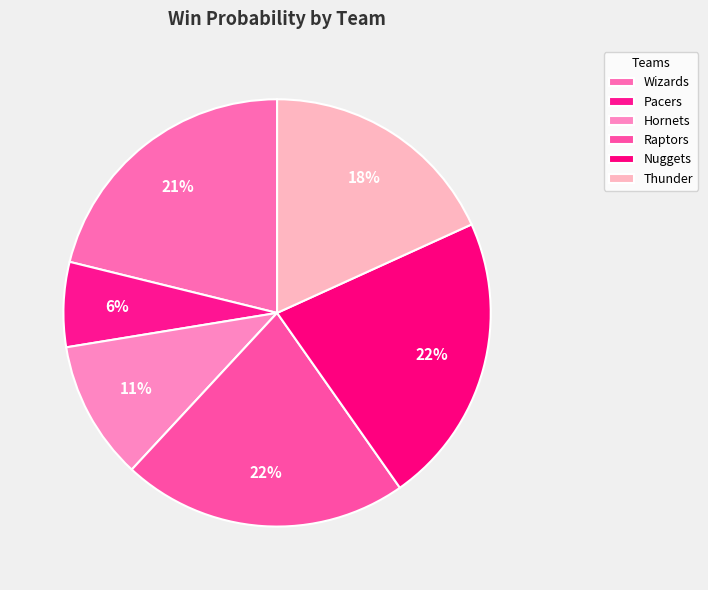

Is it true that Thunder is 13% of the pie?

False